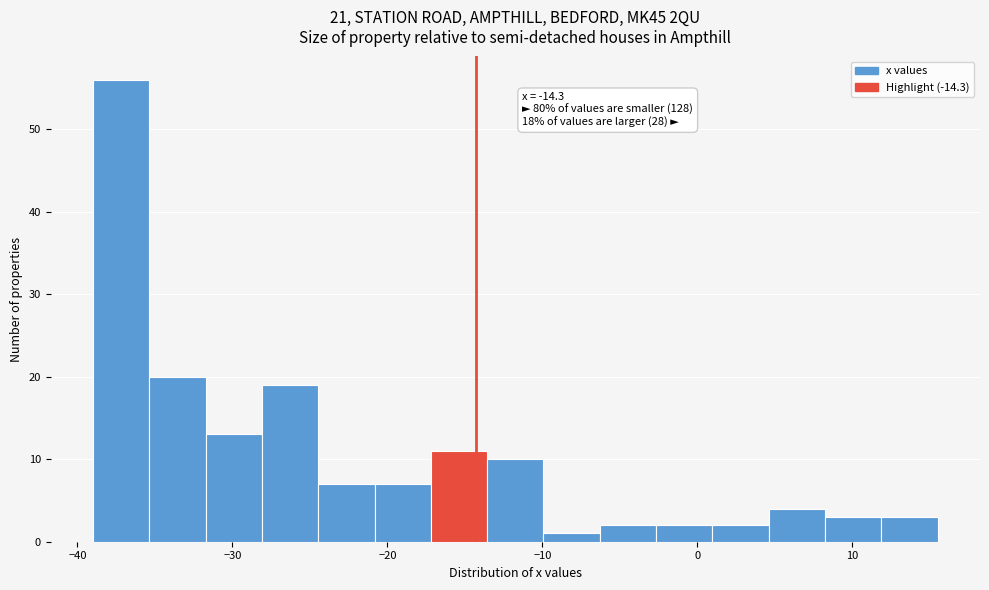

Read against the x-axis, roughly where is the centre of the tallest bar?

-37